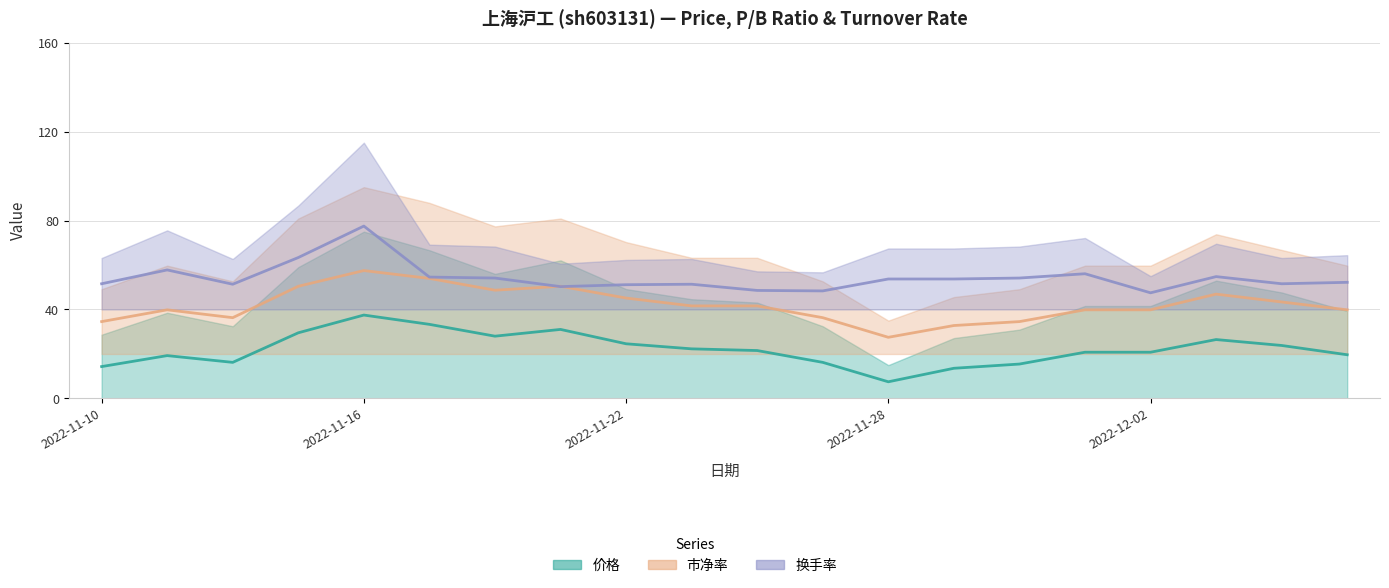

How many data points in 换手率 are above 53?

10